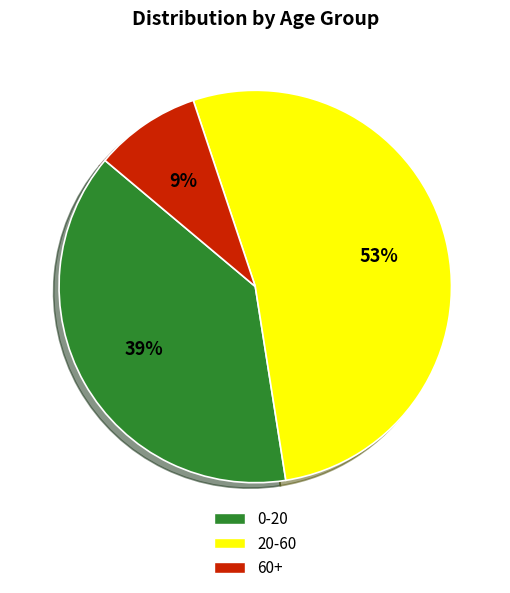

Which category has the smallest portion of the pie?

60+